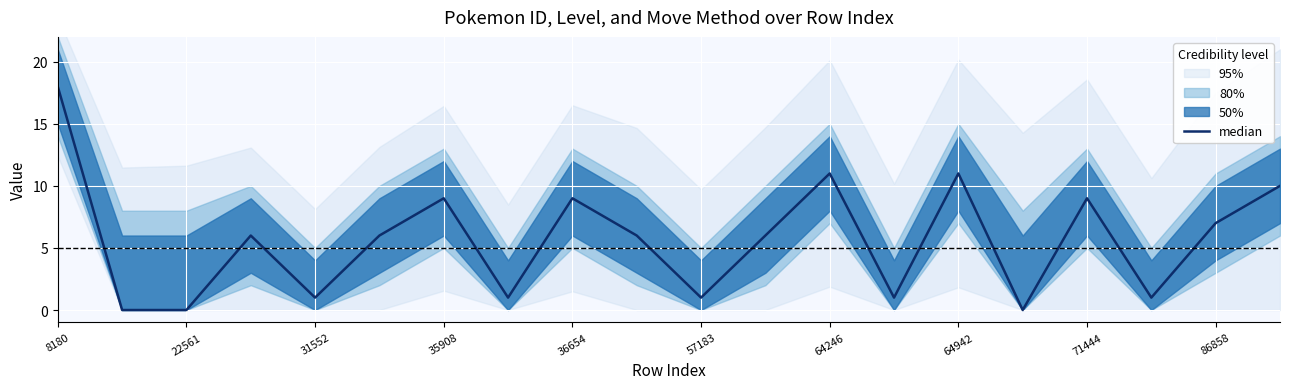

Reading left to right, what are all the values shown in this chart?

18	0	0	6	1	6	9	1	9	6	1	6	11	1	11	0	9	1	7	10